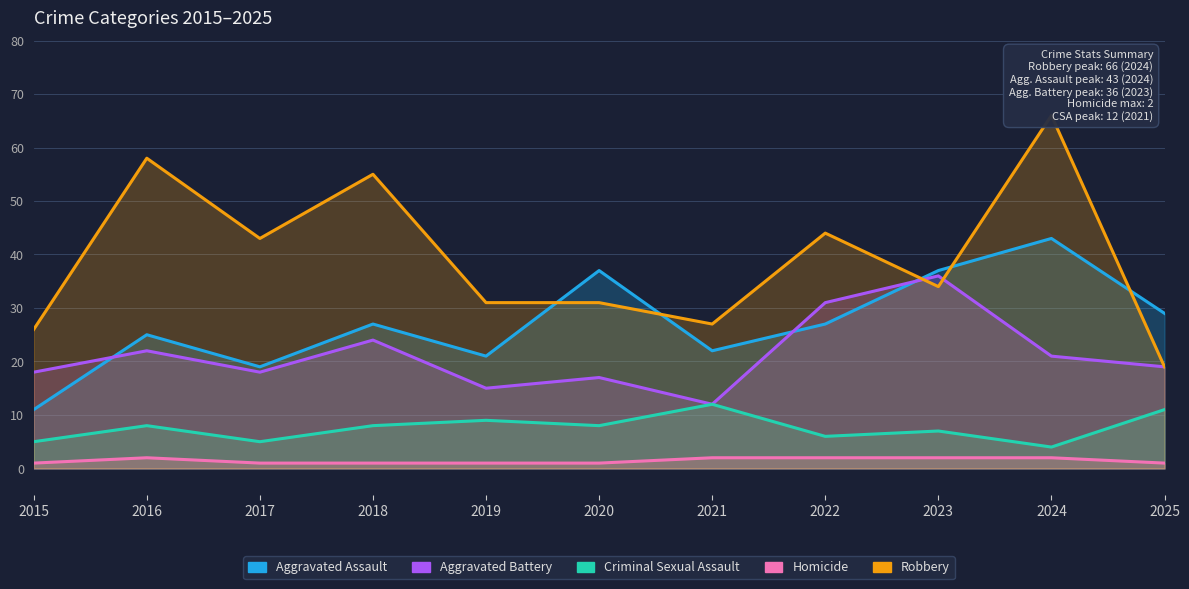

What is the sum of all Criminal Sexual Assault values?

83